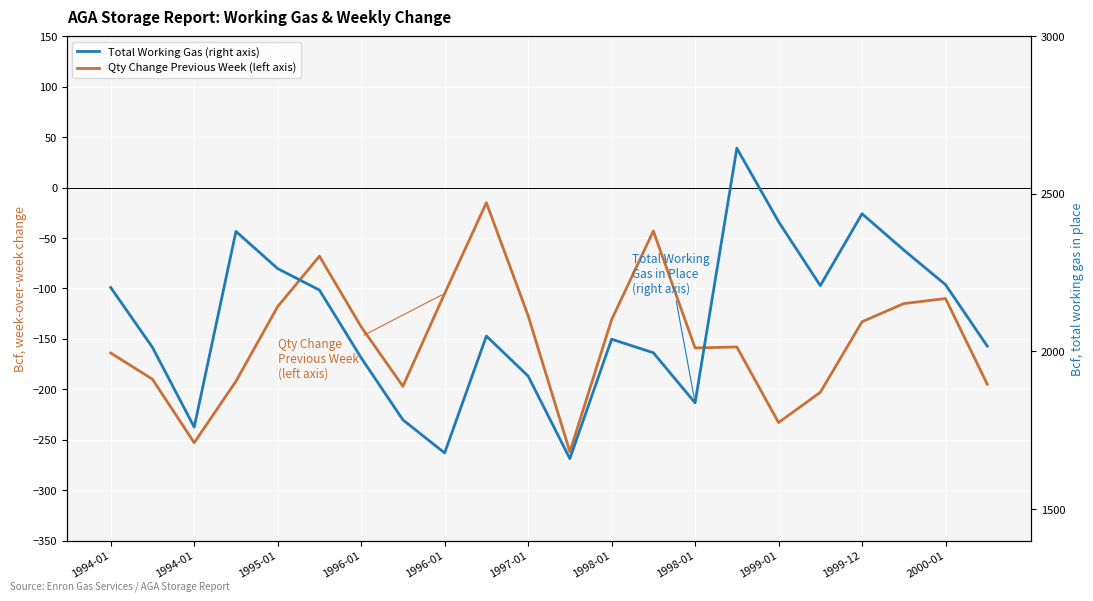

True or false: Qty Change Previous Week (left axis) and Total Working Gas (right axis) cross at least once.

False